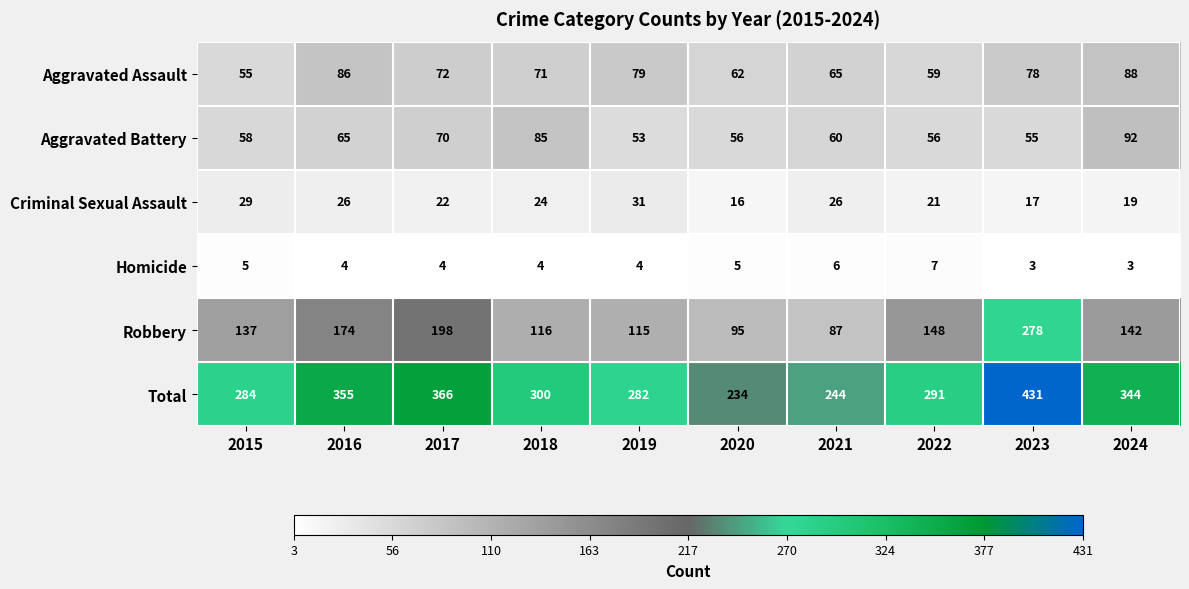

Which series changed the most between 2016 and 2021?

Total